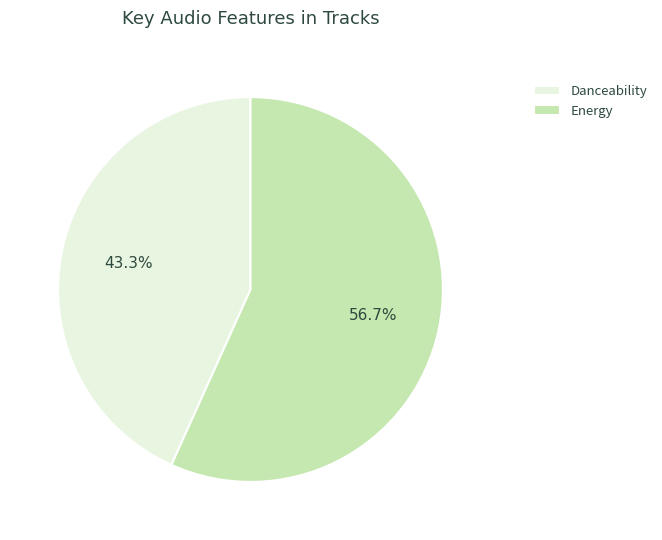

Between Energy and Danceability, which is larger?

Energy